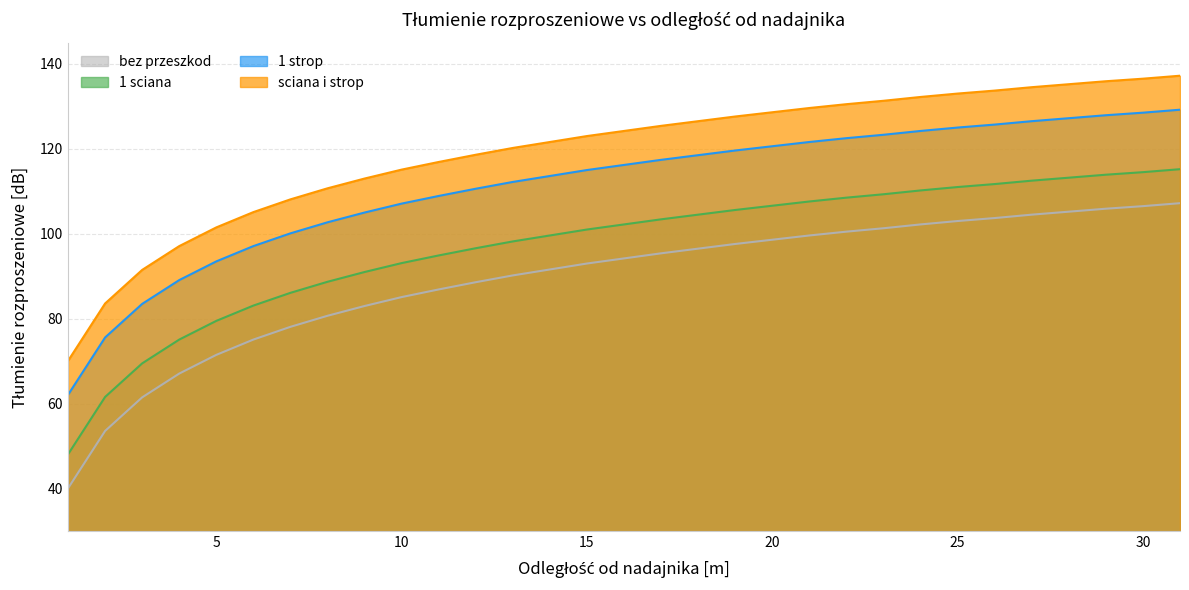

Reading left to right, extract all data points from this chart.

bez przeszkod: 1=40.1	2=53.6	3=61.5	4=67.1	5=71.5	6=75.1	7=78.1	8=80.7	9=83.0	10=85.1	11=86.9	12=88.6	13=90.2	14=91.6	15=93.0	16=94.2	17=95.4	18=96.5	19=97.6	20=98.6	21=99.6	22=100.5	23=101.3	24=102.2	25=103.0	26=103.7	27=104.5	28=105.2	29=105.9	30=106.5	31=107.2
1 sciana: 1=48.1	2=61.6	3=69.5	4=75.1	5=79.5	6=83.1	7=86.1	8=88.7	9=91.0	10=93.1	11=94.9	12=96.6	13=98.2	14=99.6	15=101.0	16=102.2	17=103.4	18=104.5	19=105.6	20=106.6	21=107.6	22=108.5	23=109.3	24=110.2	25=111.0	26=111.7	27=112.5	28=113.2	29=113.9	30=114.5	31=115.2
1 strop: 1=62.1	2=75.6	3=83.5	4=89.1	5=93.5	6=97.1	7=100.1	8=102.7	9=105.0	10=107.1	11=108.9	12=110.6	13=112.2	14=113.6	15=115.0	16=116.2	17=117.4	18=118.5	19=119.6	20=120.6	21=121.6	22=122.5	23=123.3	24=124.2	25=125.0	26=125.7	27=126.5	28=127.2	29=127.9	30=128.5	31=129.2
sciana i strop: 1=70.1	2=83.6	3=91.5	4=97.1	5=101.5	6=105.1	7=108.1	8=110.7	9=113.0	10=115.1	11=116.9	12=118.6	13=120.2	14=121.6	15=123.0	16=124.2	17=125.4	18=126.5	19=127.6	20=128.6	21=129.6	22=130.5	23=131.3	24=132.2	25=133.0	26=133.7	27=134.5	28=135.2	29=135.9	30=136.5	31=137.2